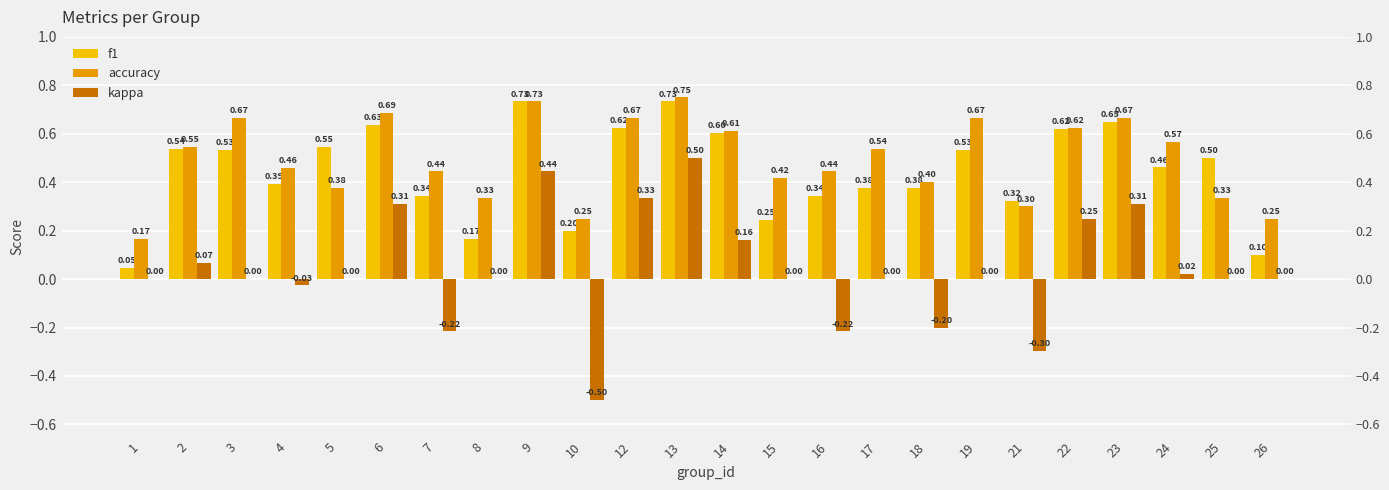

Rank the series at 23 from highest to lowest value.

accuracy, f1, kappa